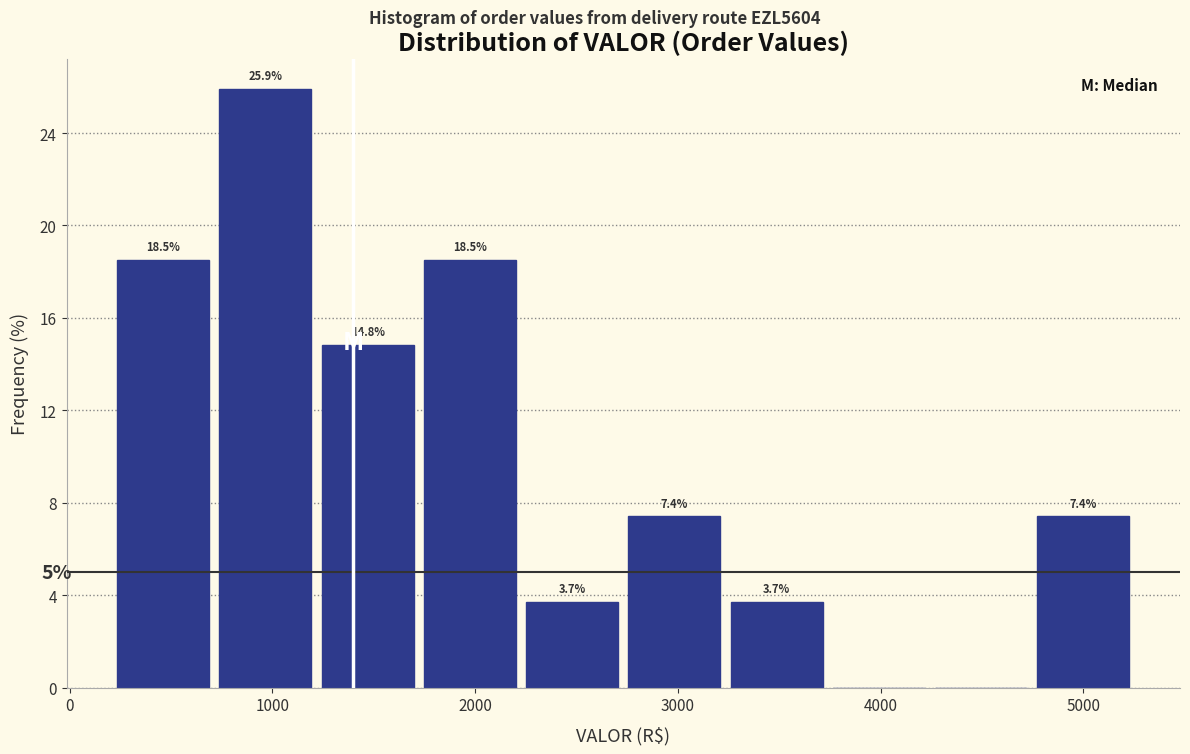

Over which range of the x-axis is the bar tallest?

700 to 1200